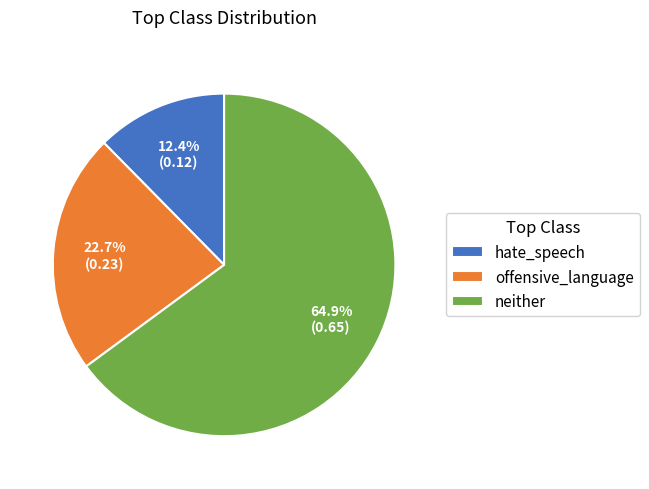

Do hate_speech and offensive_language together represent more than half of the pie?

No